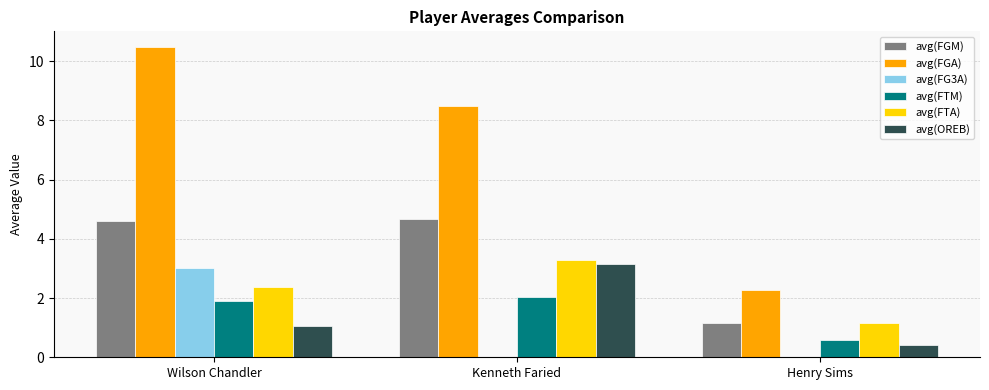

What is the sum of all avg(FTM) values?

4.5